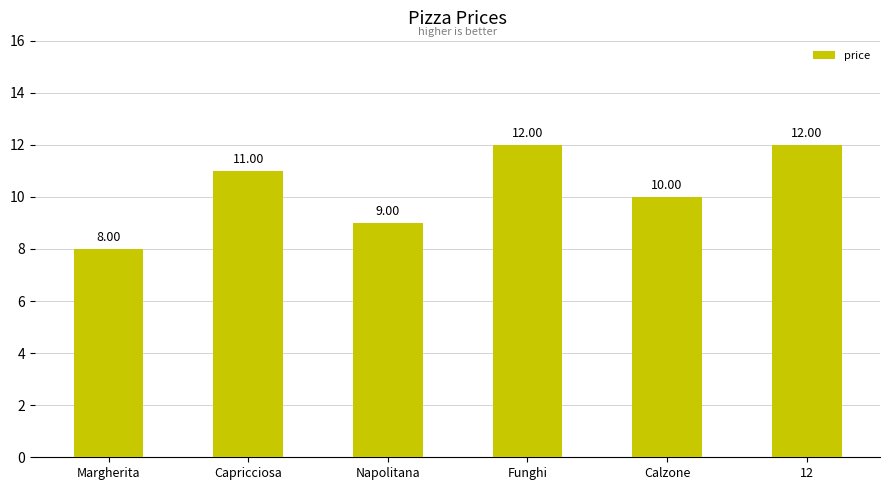

Which category has the lowest value across all series?

Margherita